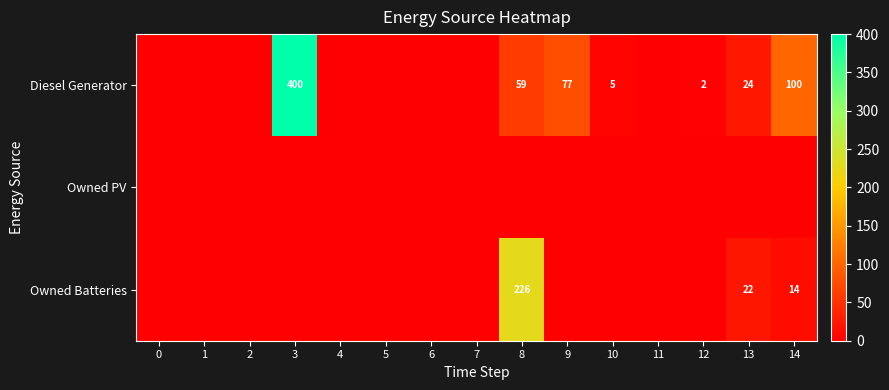

The Diesel Generator series shows 3 at 10. True or false?

False